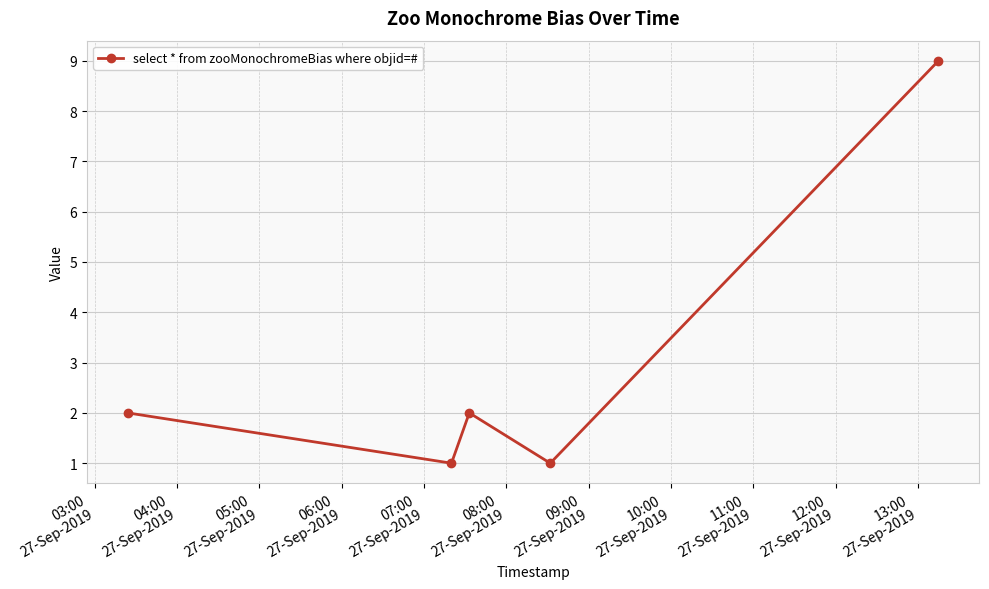

What is the value of the 3rd point from the left?

2